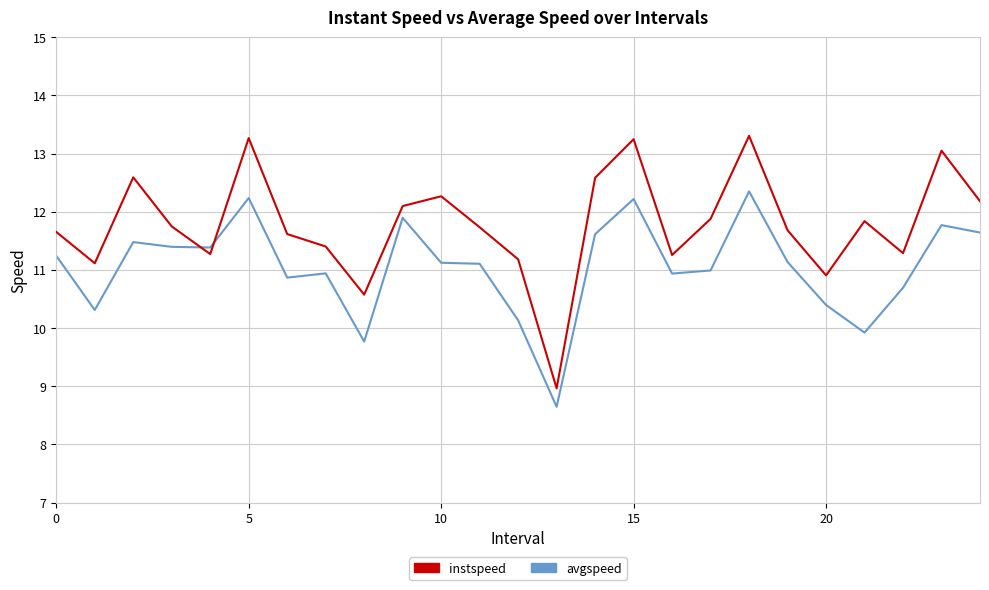

At how many categories does at least one series exceed 12?

9